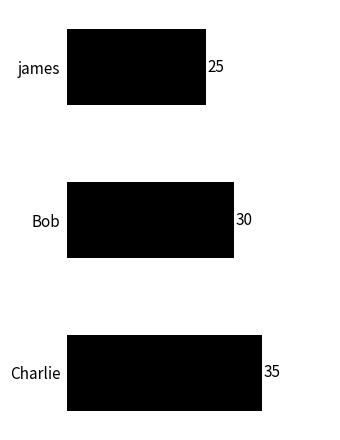

What is the ratio of the value at james to the value at Bob?

0.8